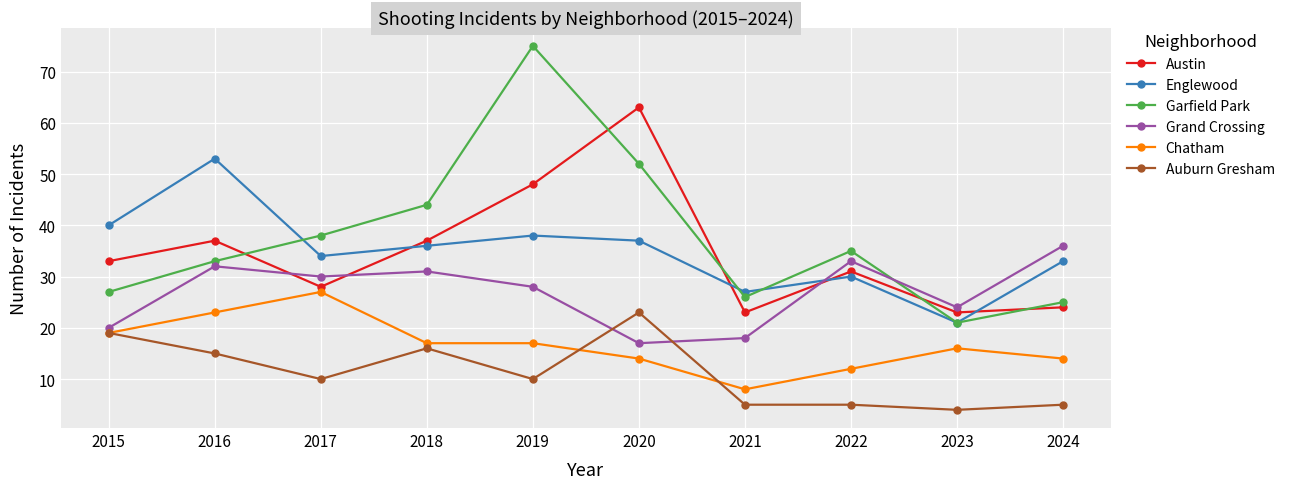

What is the sum of the Englewood values at 2019 and 2024?

71